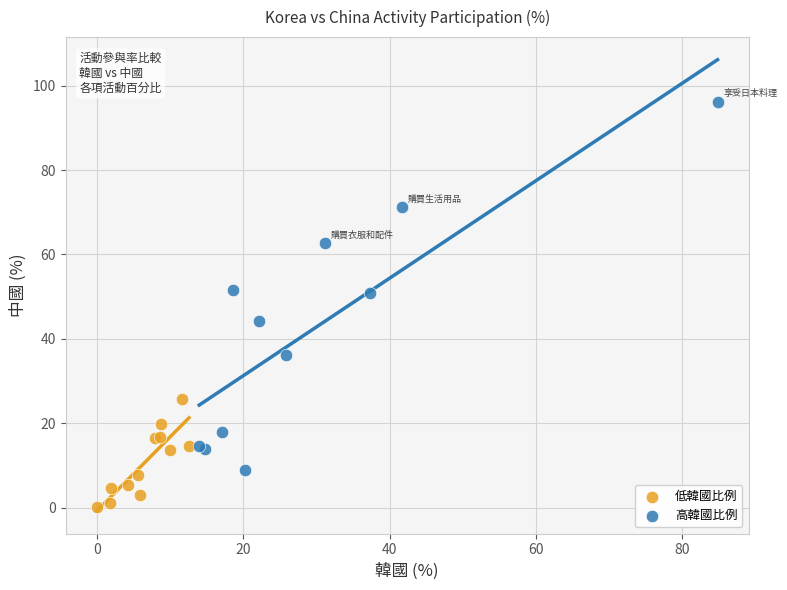

What are all the series names shown in the legend?

低韓國比例, 高韓國比例